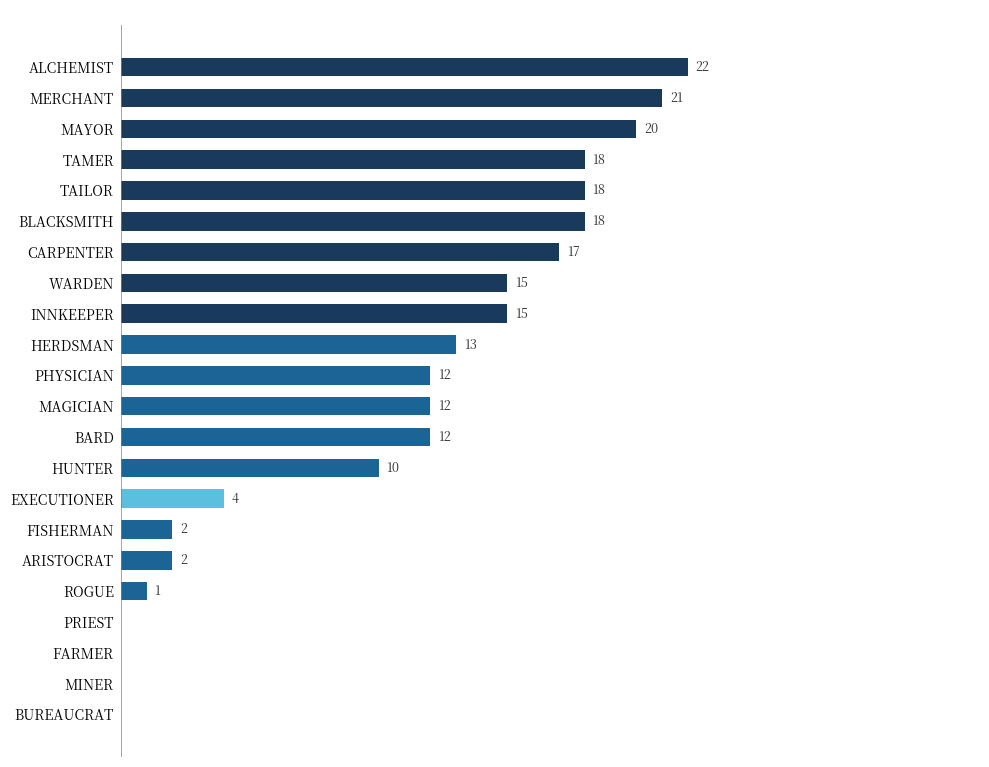

What value does the data have at MERCHANT, to the nearest 5?

20